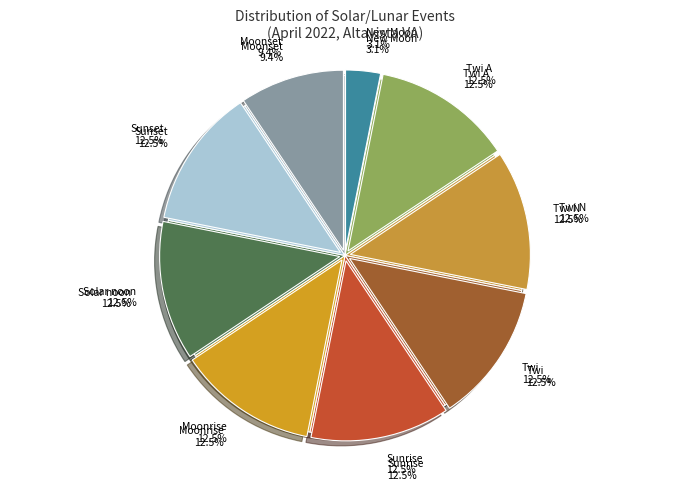

The Sunset slice represents 1% of the pie. True or false?

False